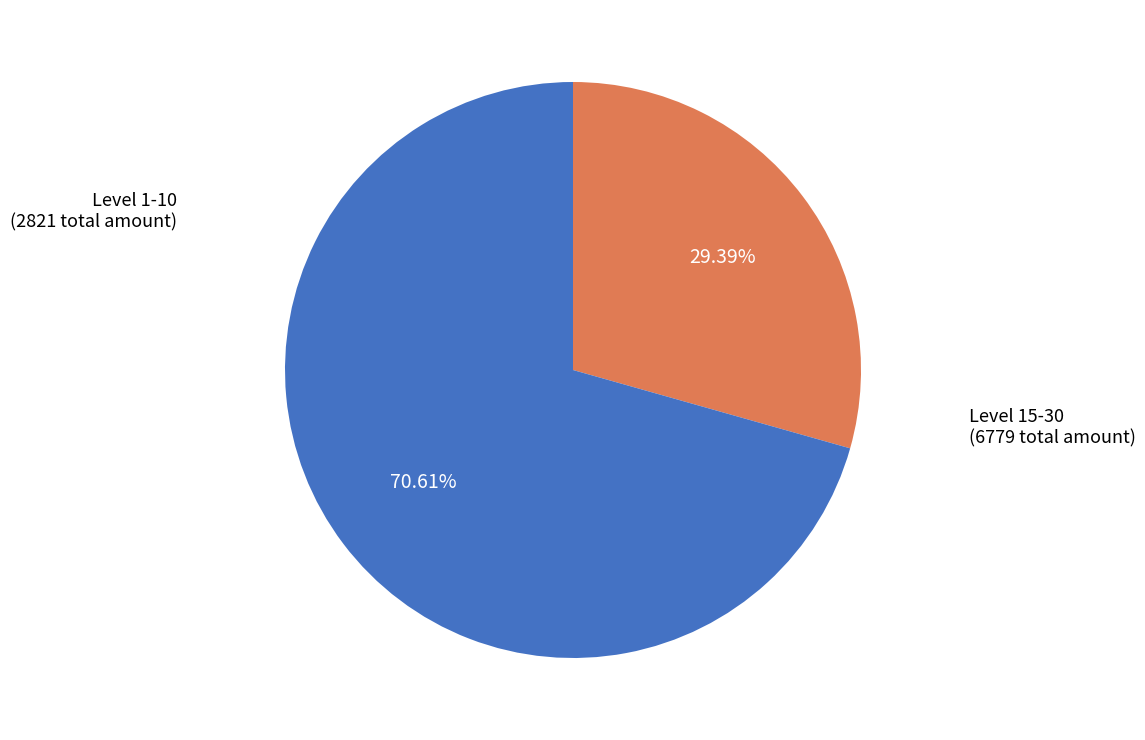

Is there a majority slice in this chart?

Yes